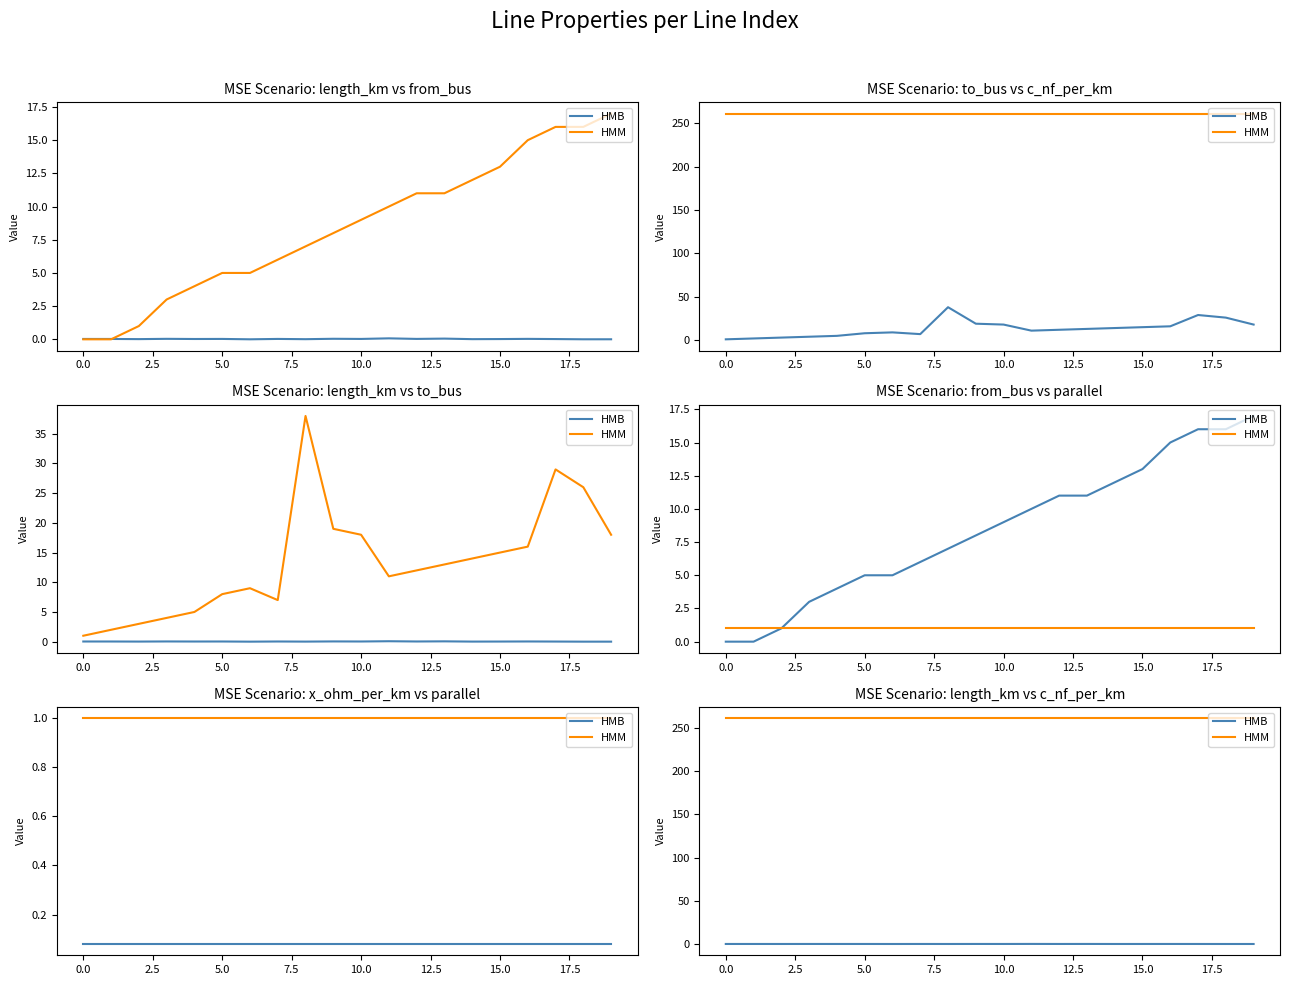

At how many categories does at least one series exceed 122?

20